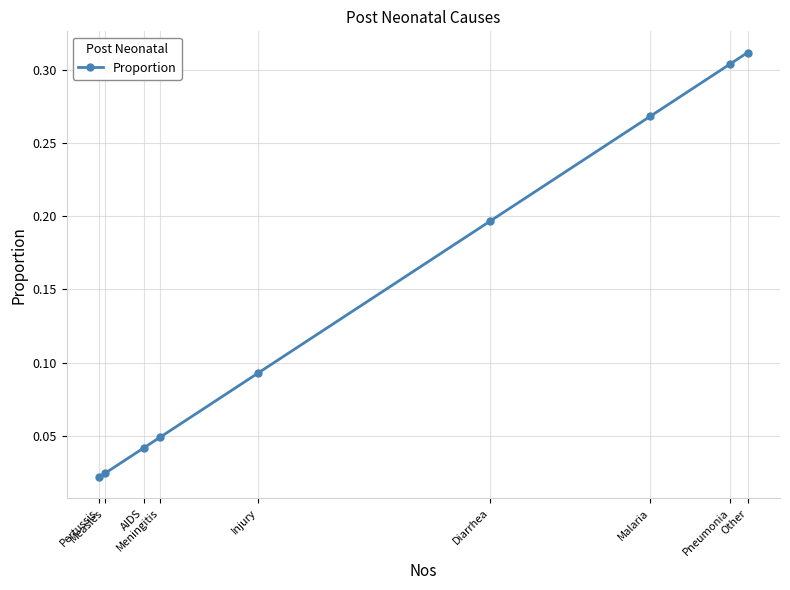

List the labels in order of value, largest first.

Other, Pneumonia, Malaria, Diarrhea, Injury, Meningitis, AIDS, Measles, Pertussis